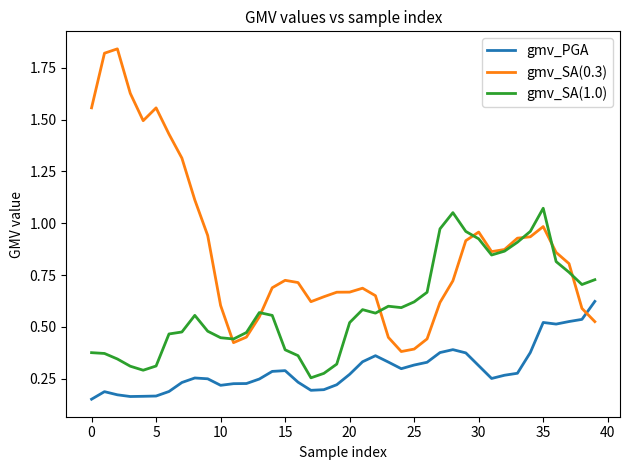

Which series has the largest total across all categories?

gmv_SA(0.3)